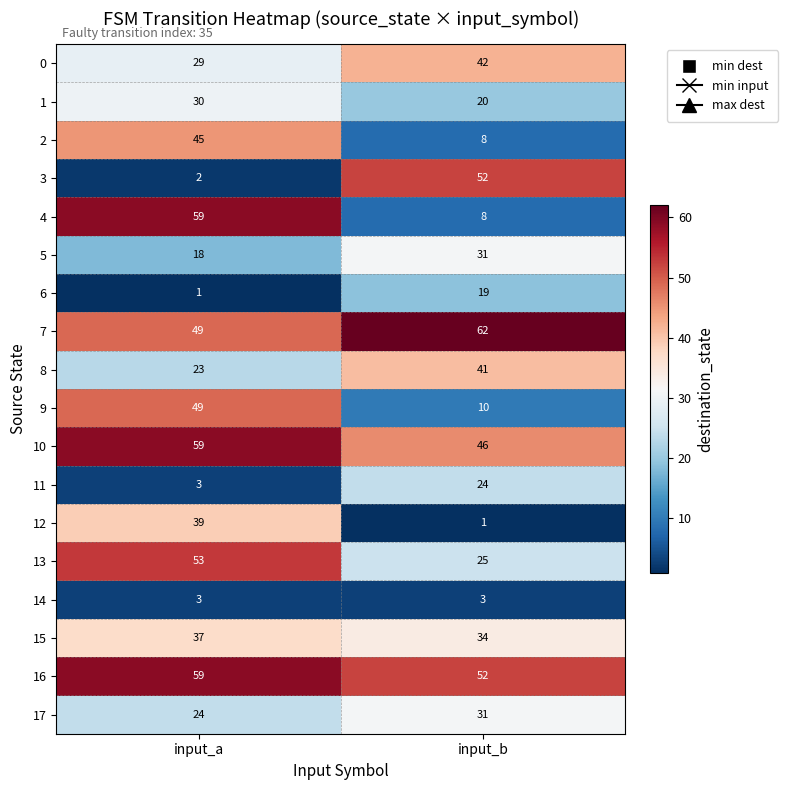

At which category is the sum across all series the highest?

input_a